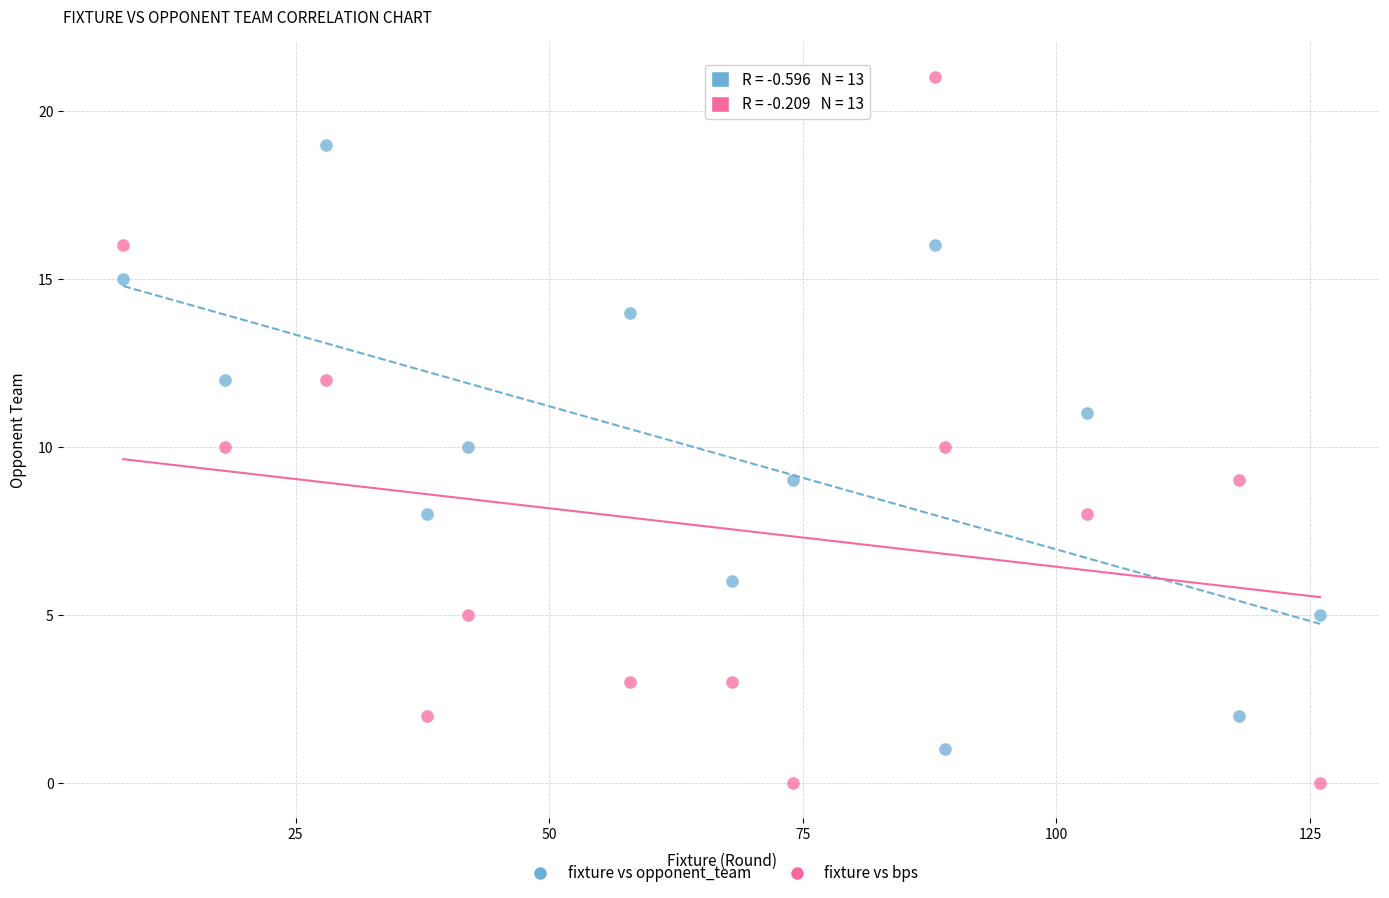

Which series contains the highest Y value?

fixture vs bps